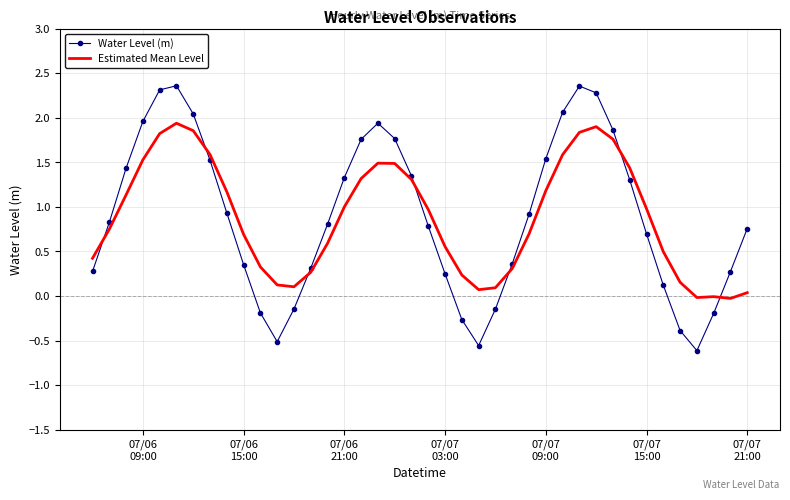

What is the lowest value of the Water Level (m) series?

-0.6